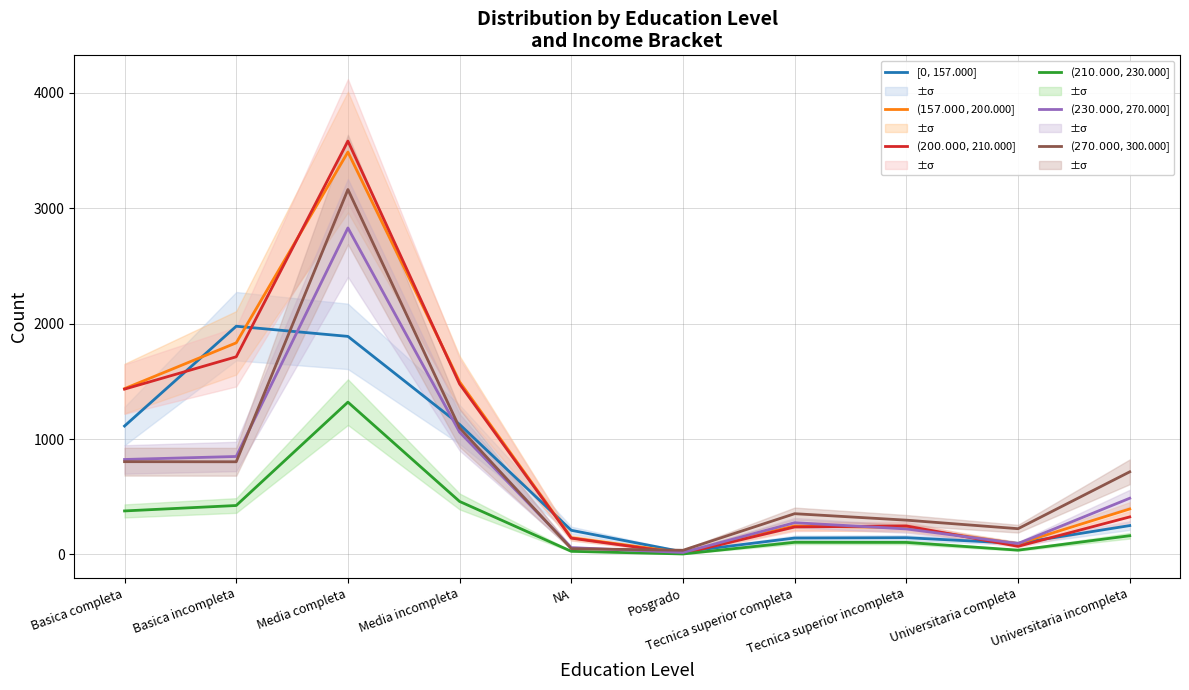

What is the sum of all ($210.000,$230.000] values?

3019